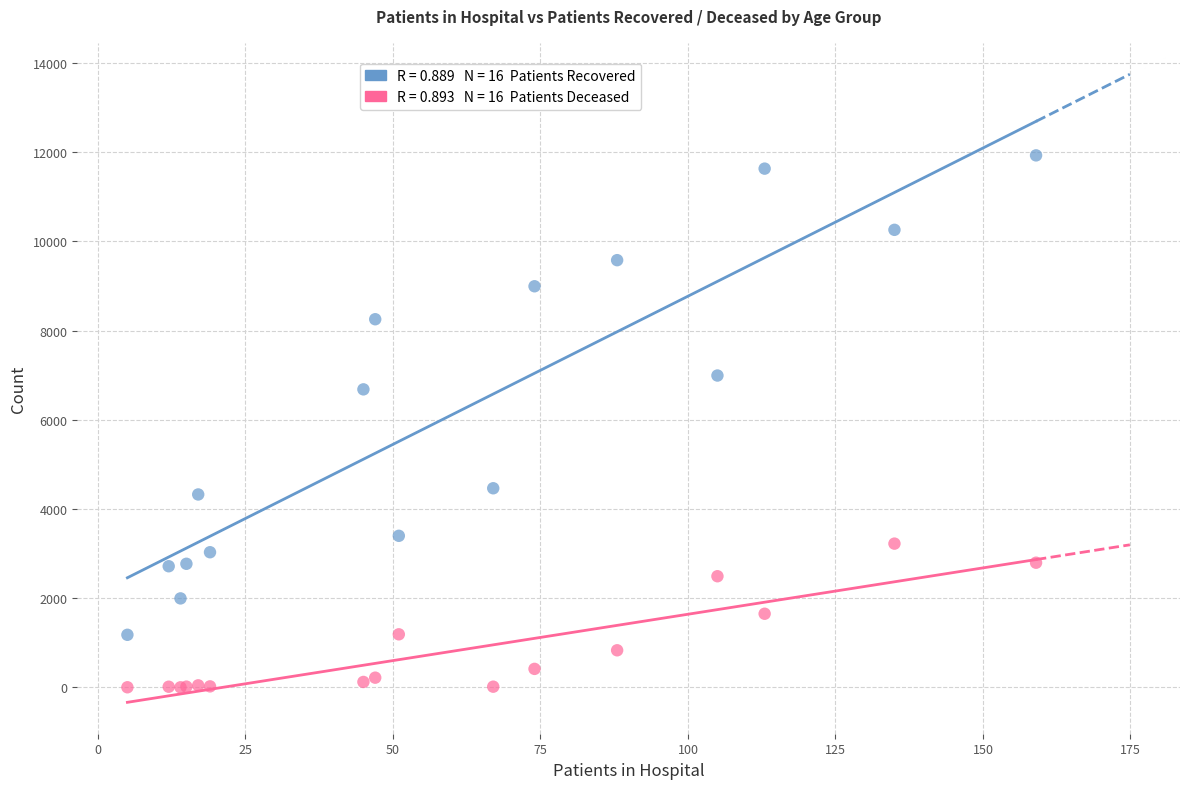

Across all series, what Y value is closest to 5965?

6682